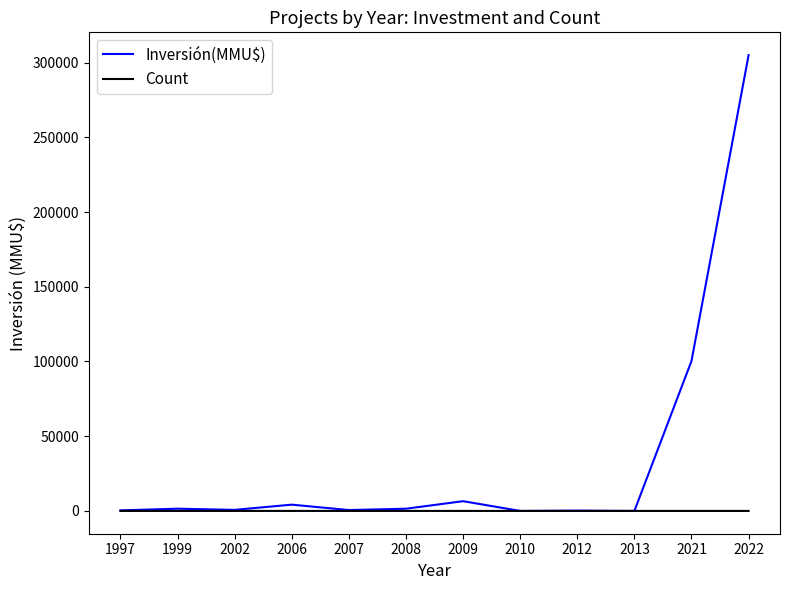

At which category is the sum across all series the highest?

2022